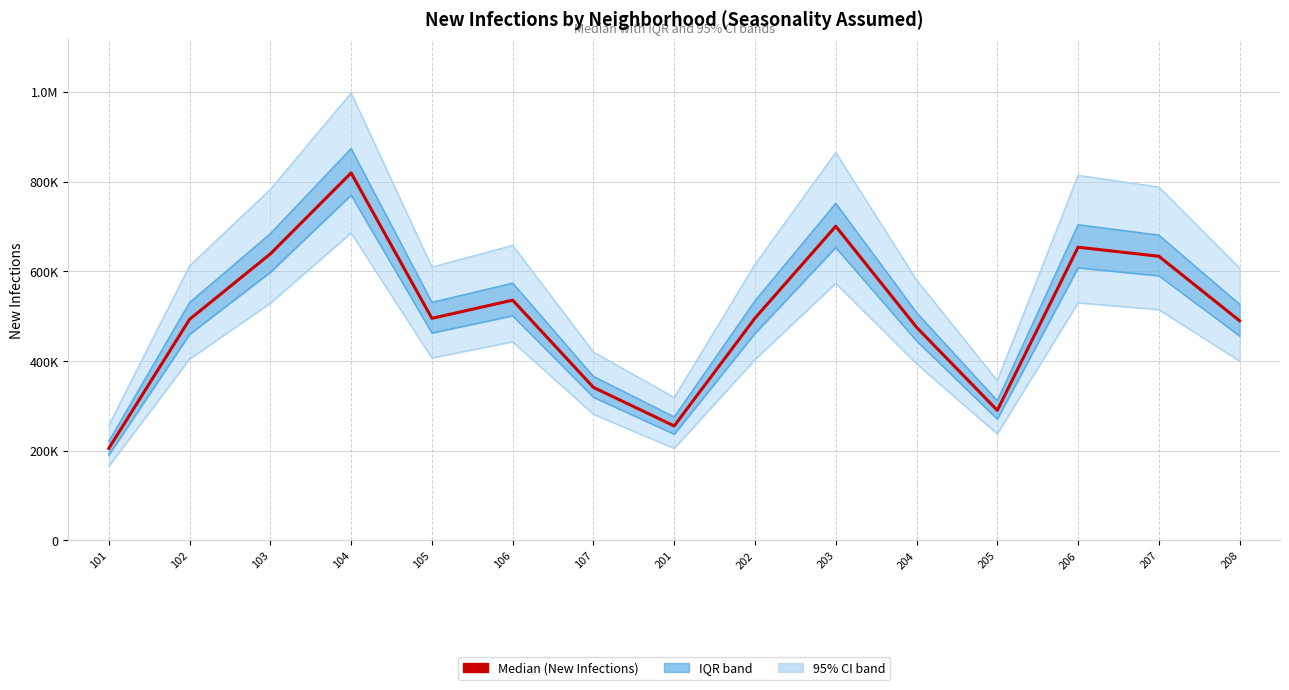

Rank the categories by IQR.lwr value from highest to lowest.

104, 203, 206, 103, 207, 106, 105, 202, 102, 208, 204, 107, 205, 201, 101